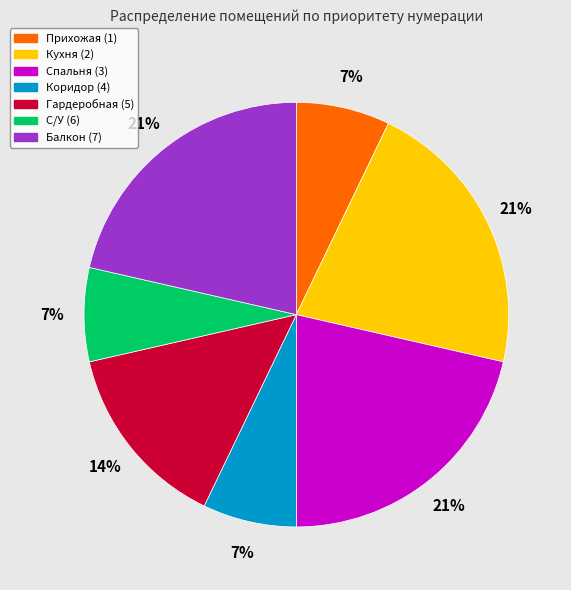

To the nearest percent, what is the difference between the largest and smallest slice percentages?

14%